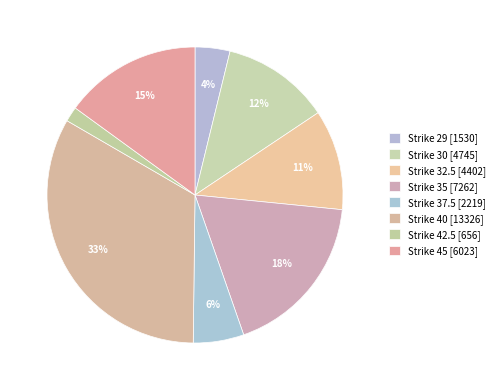

To the nearest percent, what is the difference between the Strike 35 and Strike 37.5 slice percentages?

13%